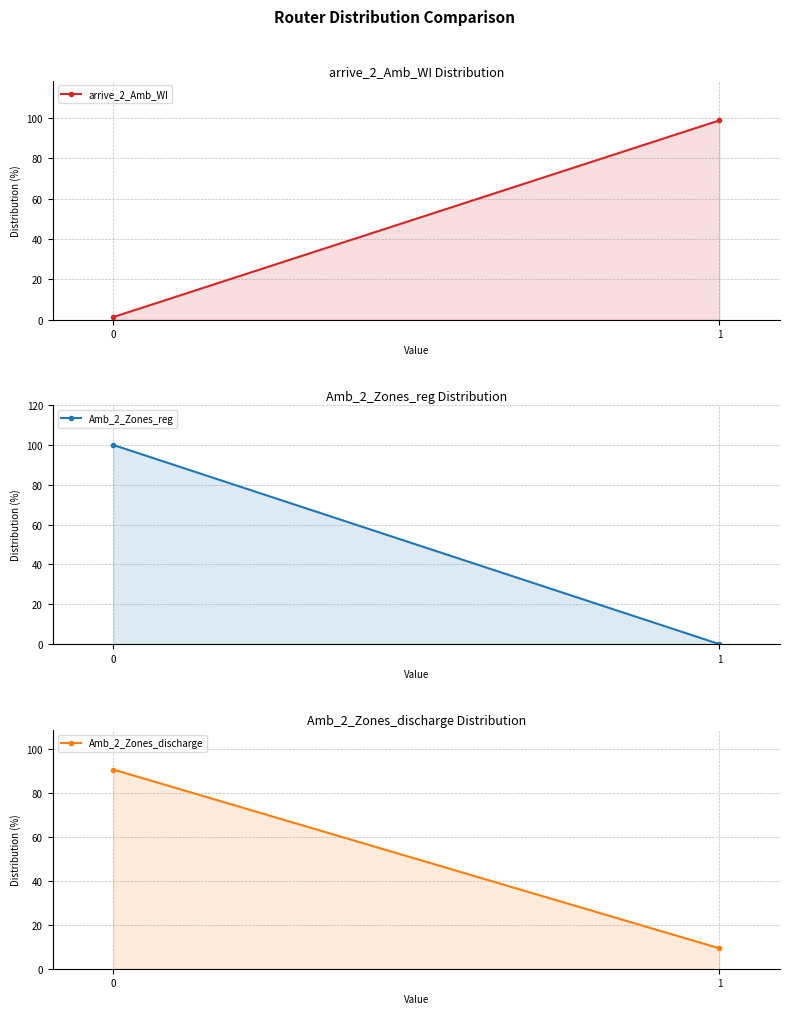

Which series has the largest range (max minus min)?

Amb_2_Zones_reg